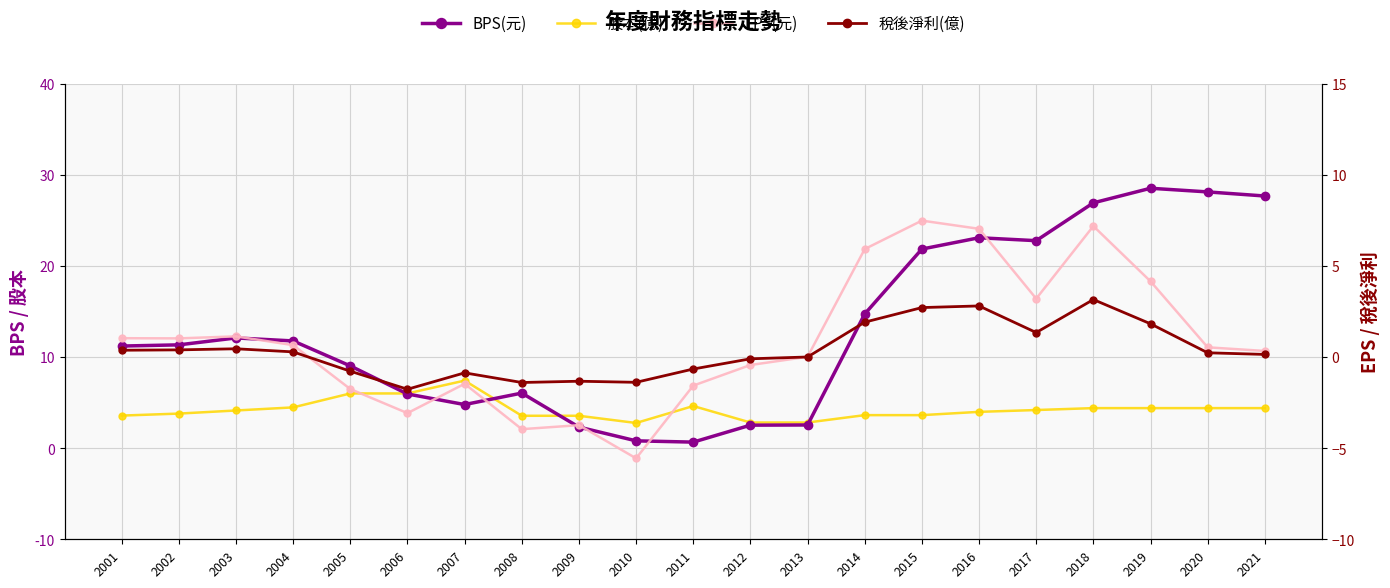

How many values in the 稅後淨利(億) series are below 0?

8